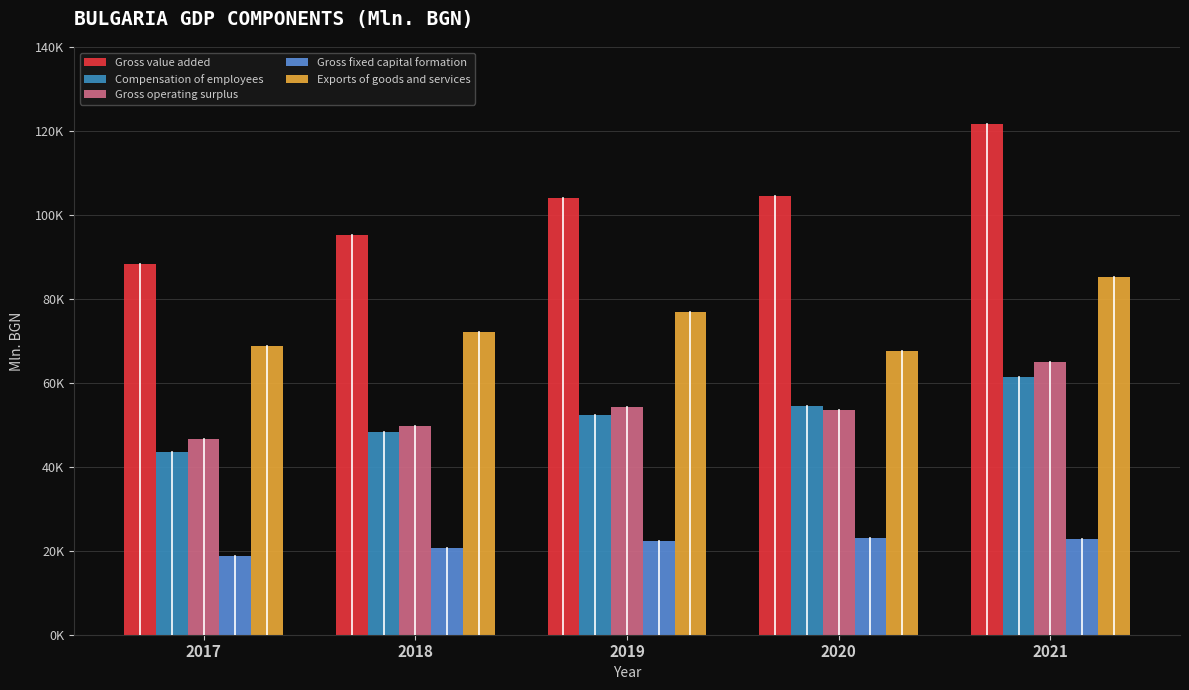

What are all the series names shown in the legend?

Gross value added, Compensation of employees, Gross operating surplus, Gross fixed capital formation, Exports of goods and services